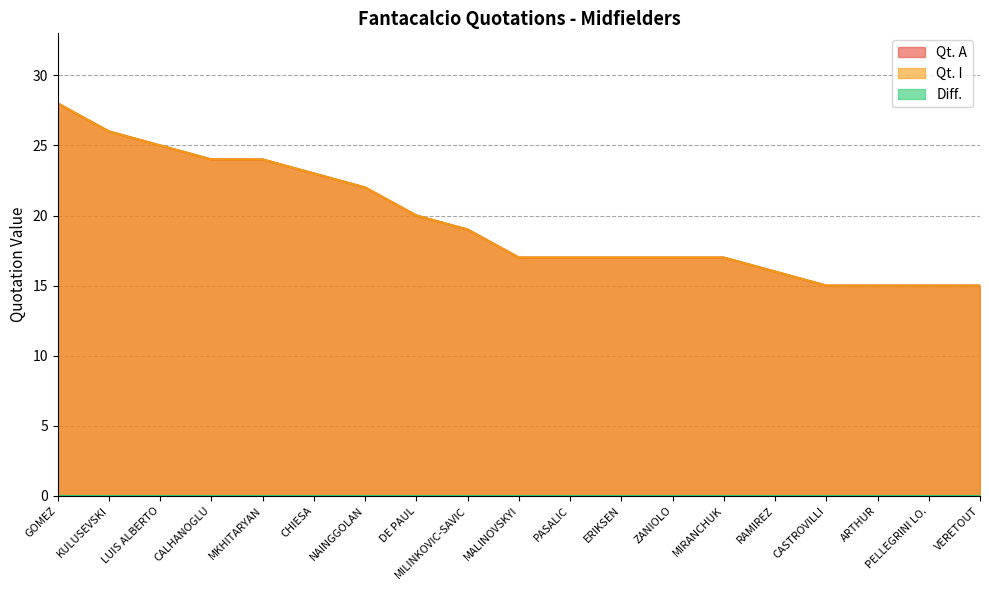

What is the highest value of the Qt. I series?

28